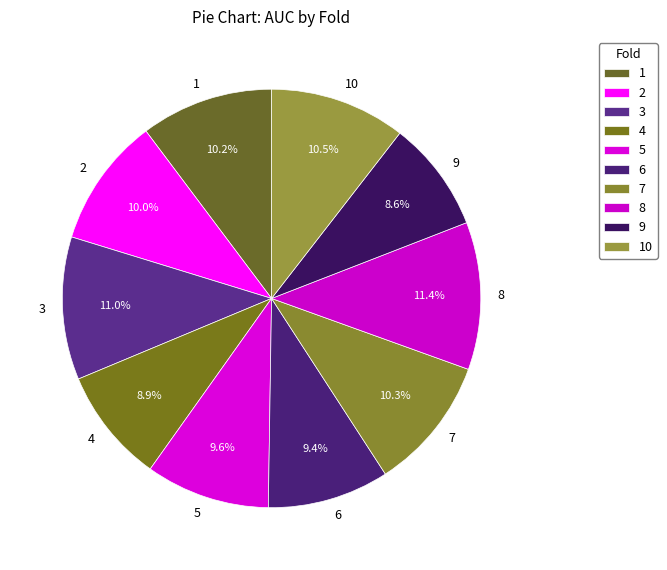

To the nearest percent, what percentage of the pie is 7?

10%